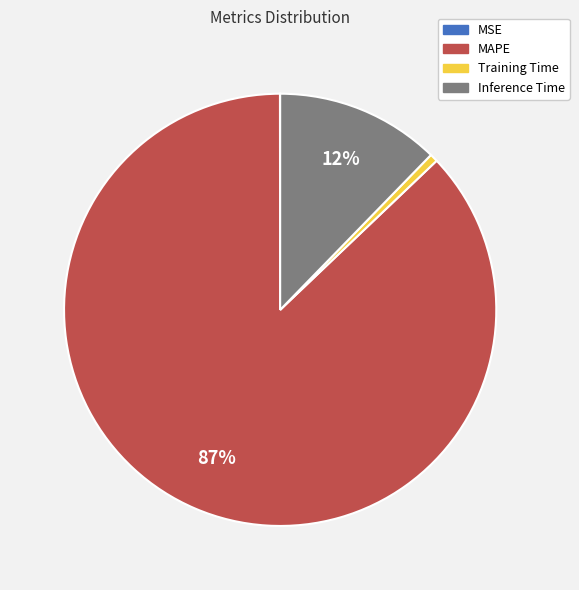

Do Training Time and Inference Time together represent more than half of the pie?

No